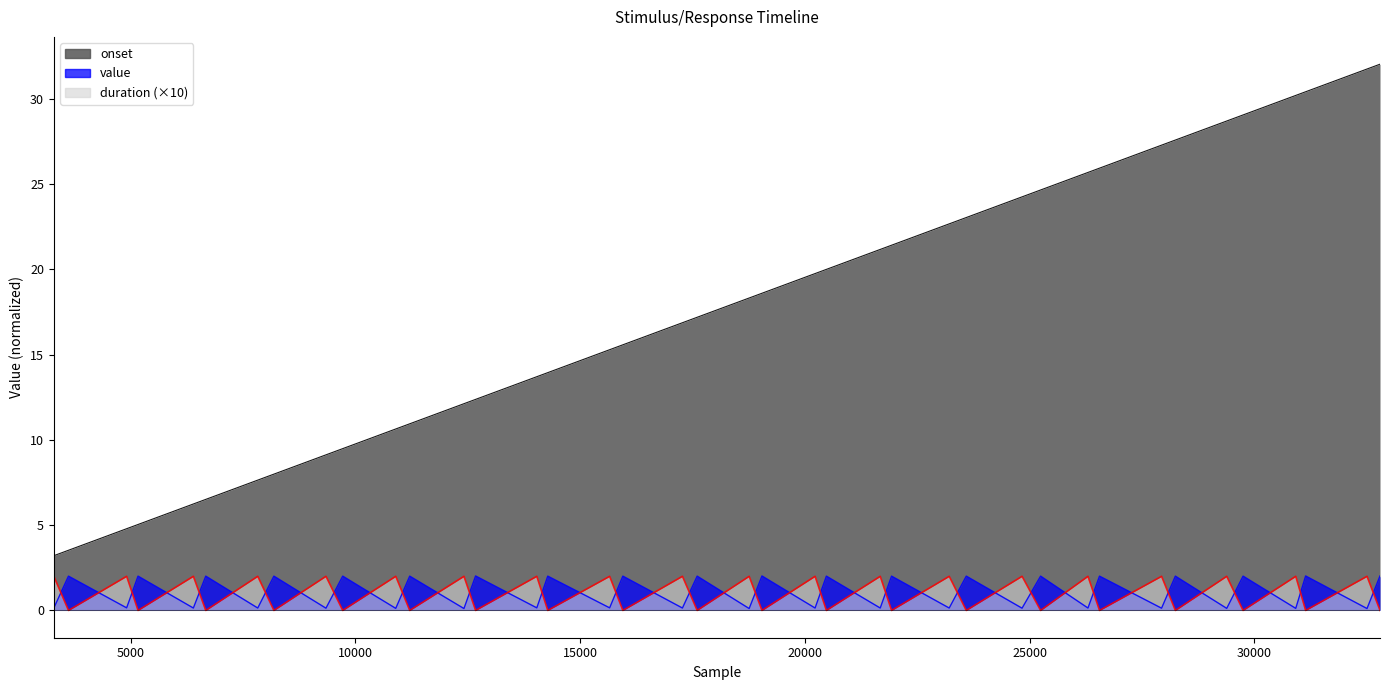

True or false: duration has more than 2 points higher than both neighbors.

True